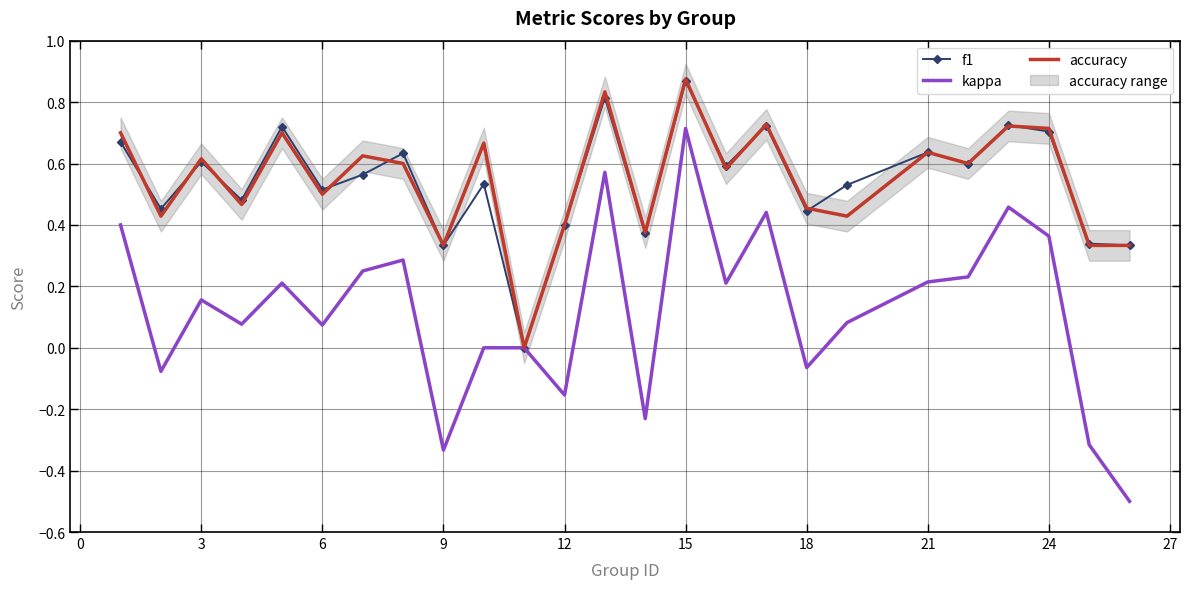

True or false: f1 has more than 1 points higher than both neighbors.

True